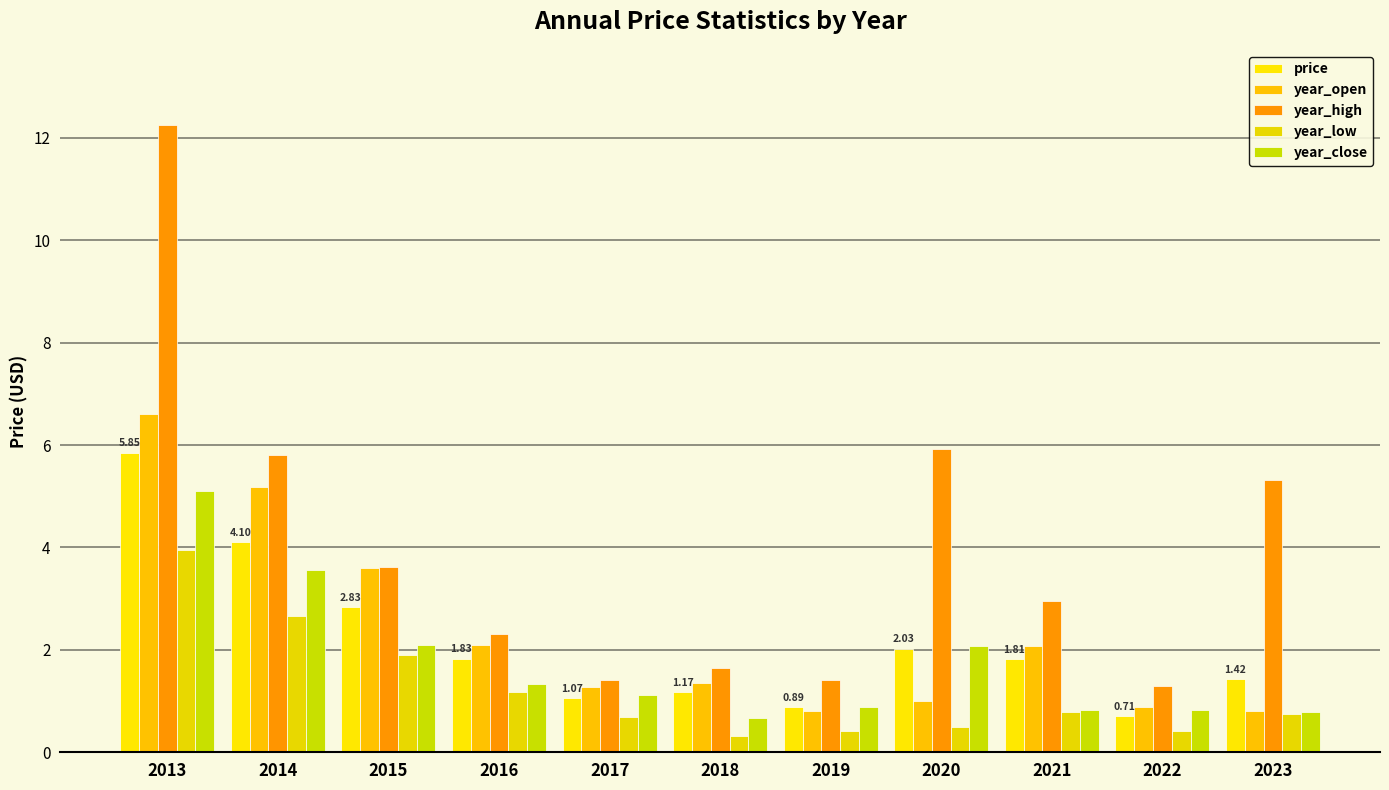

How many categories are shown in the chart?

11